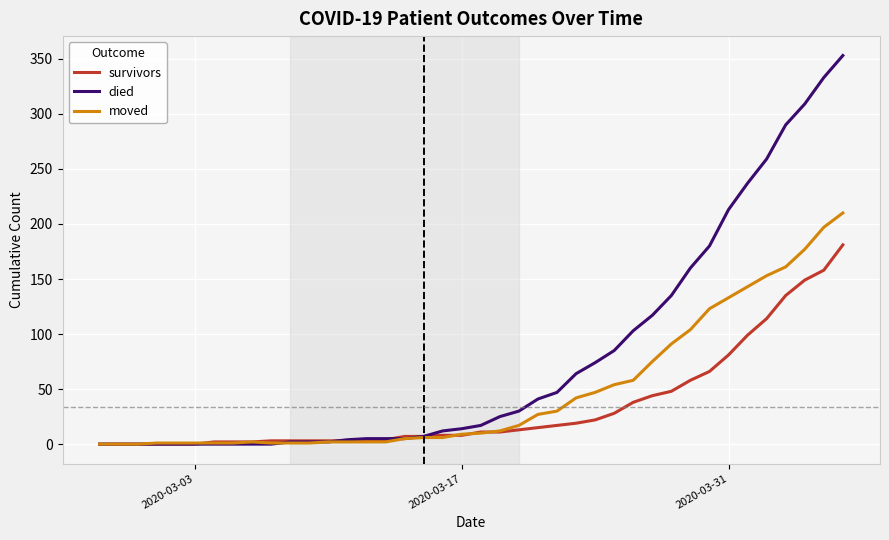

Which series has the widest spread of values?

died